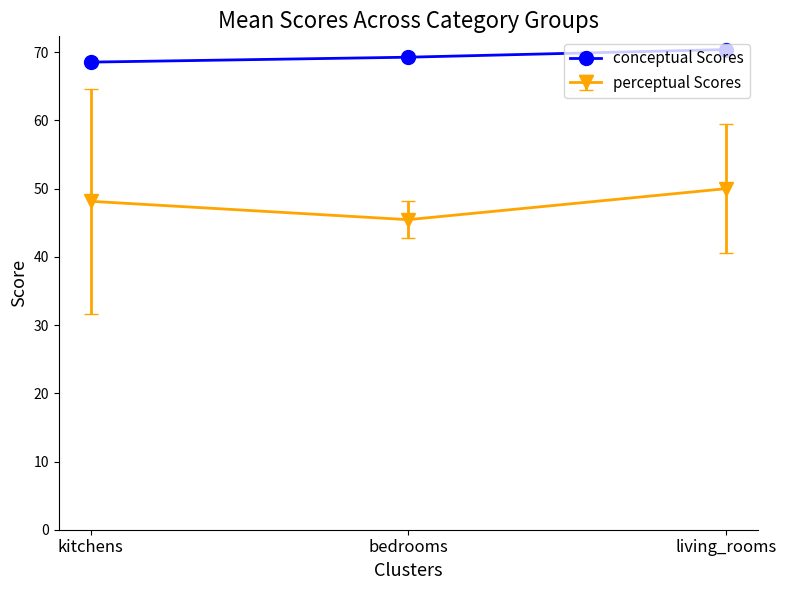

What position from the left is bedrooms?

2